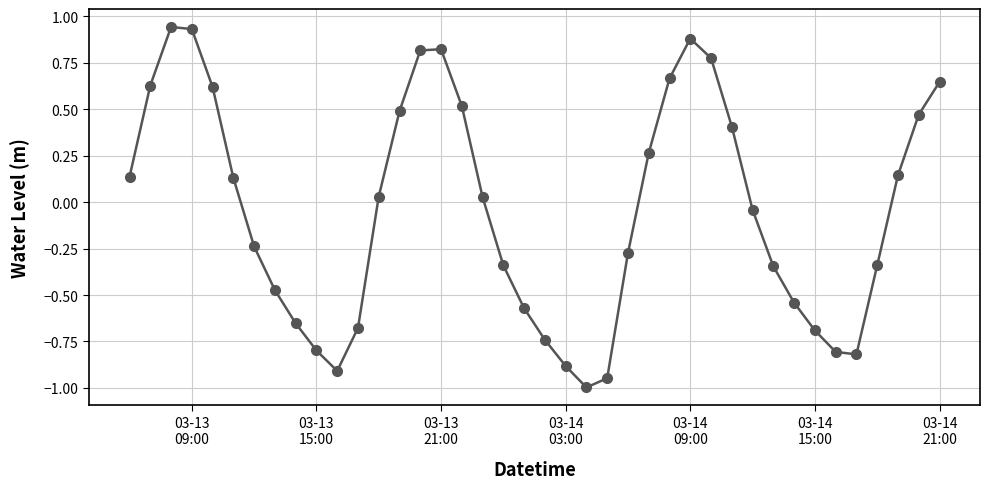

What is the smallest value displayed?

-1.0